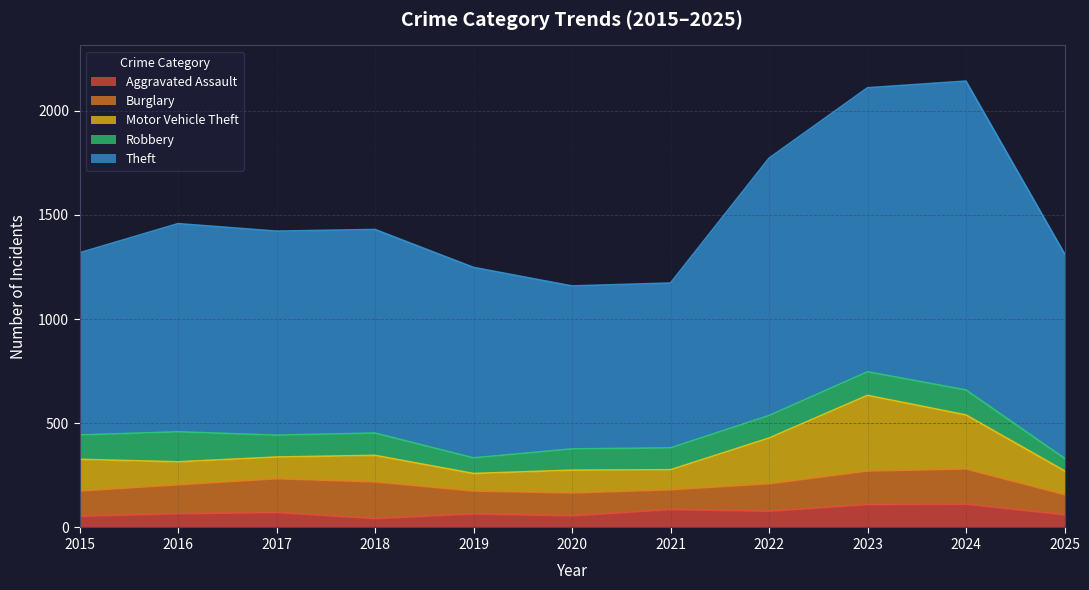

Which series changed the most between 2015 and 2023?

Theft